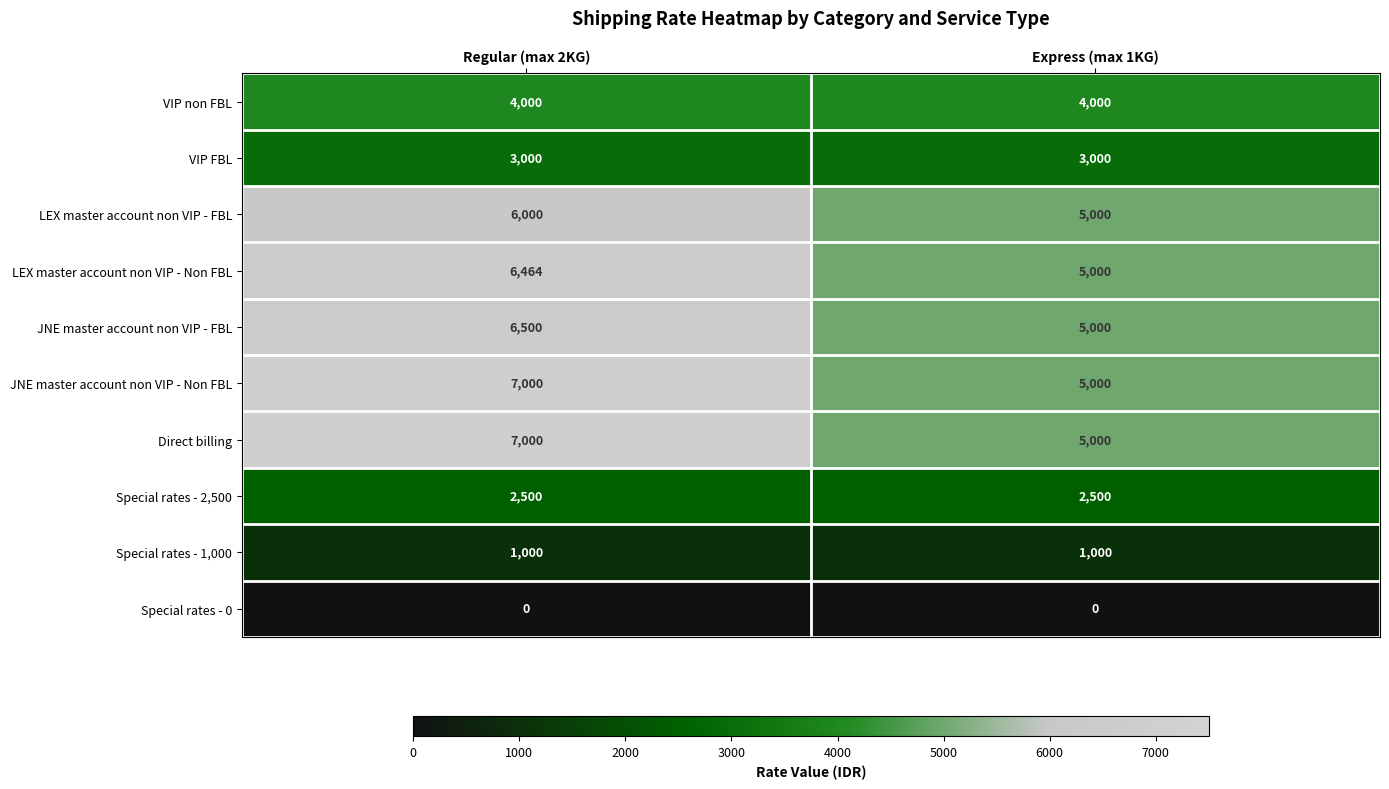

What is the difference between the highest and lowest values at Express (max 1KG)?

5000